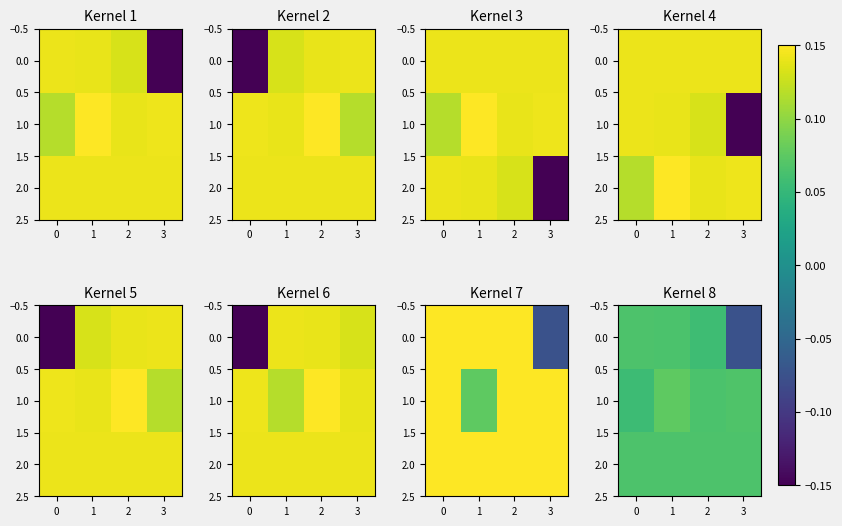

Is it true that row_2 equals 0.0 at −1?

False